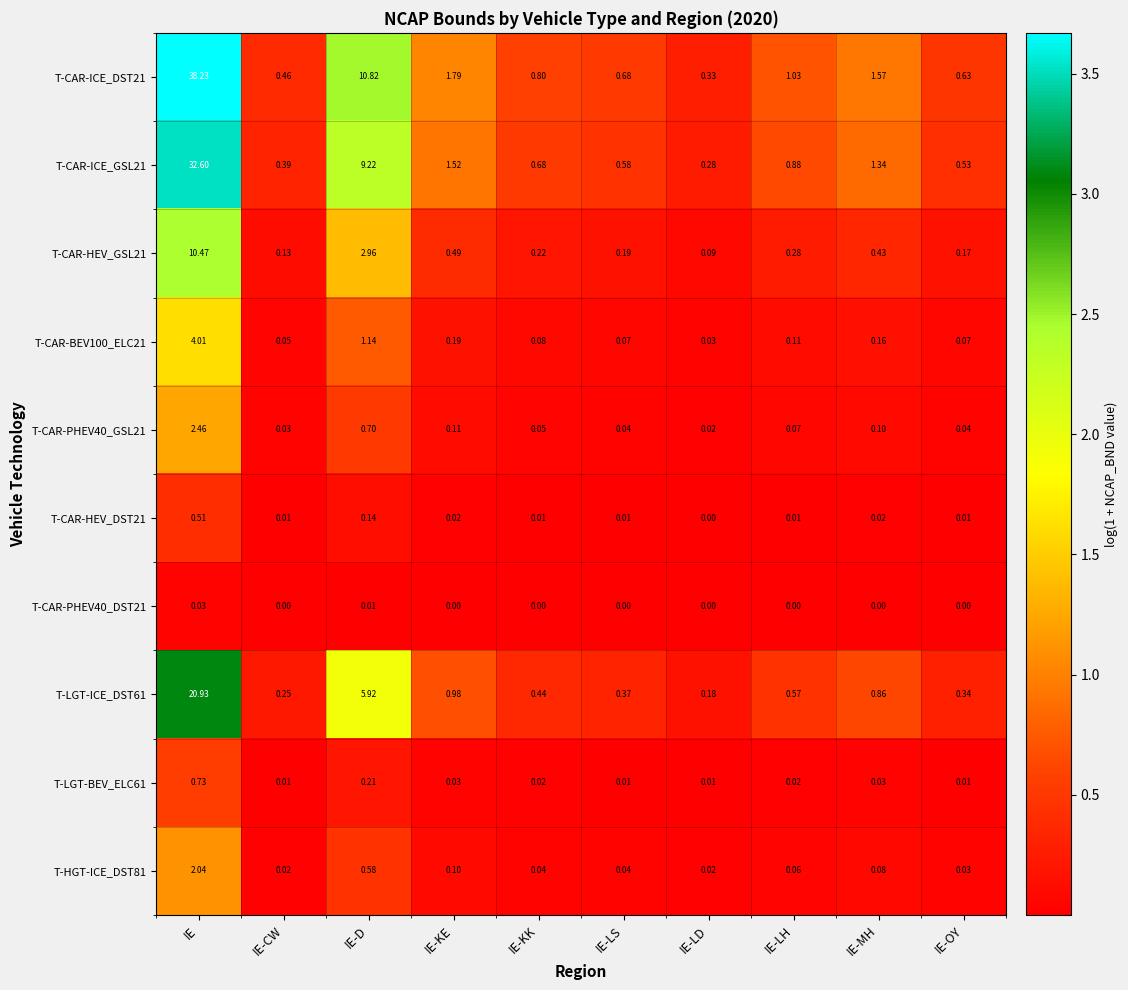

Which series has the largest range (max minus min)?

T-CAR-ICE_DST21